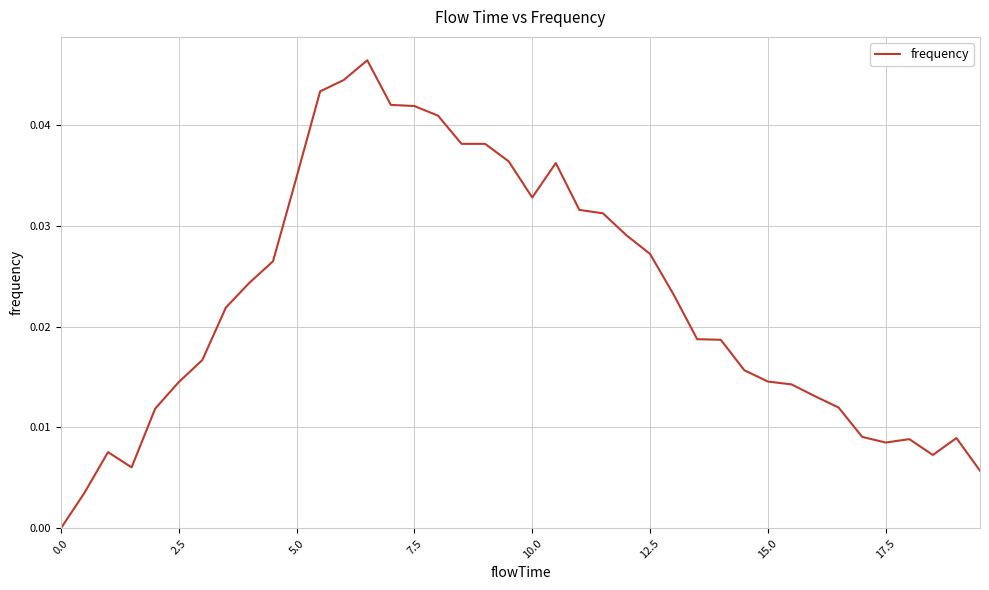

The value at 0.0 is 0.0. True or false?

True